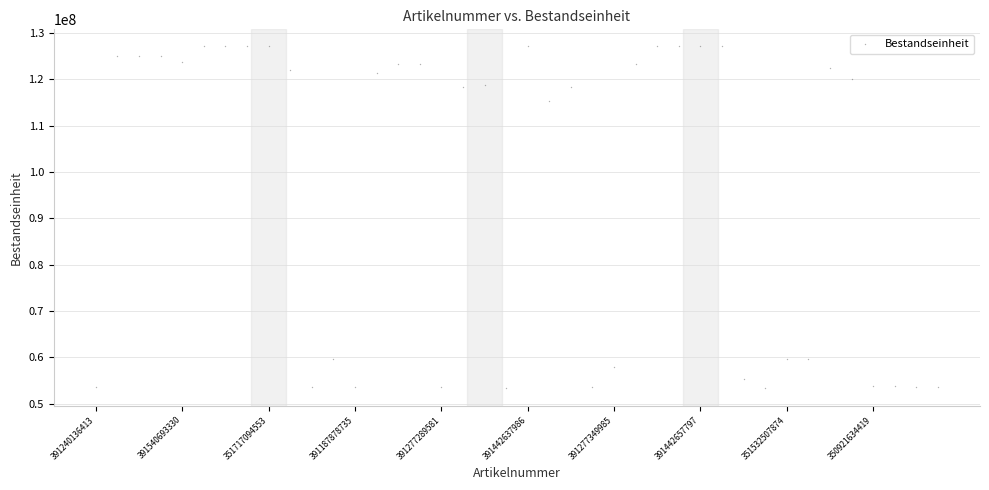

What Y value in the scatter plot is closest to 90219048?

115319581